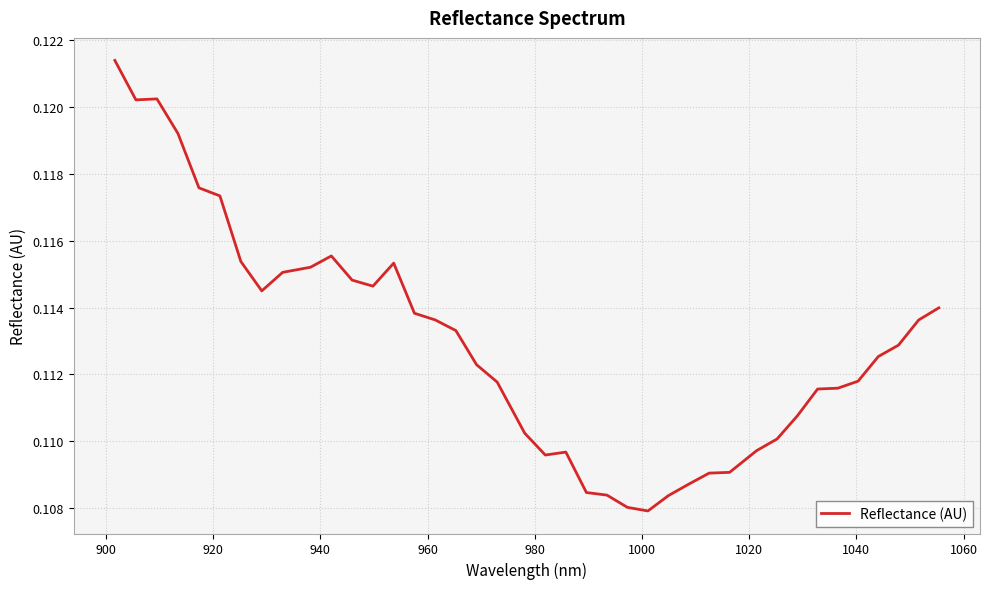

Does the chart have visible grid lines?

Yes